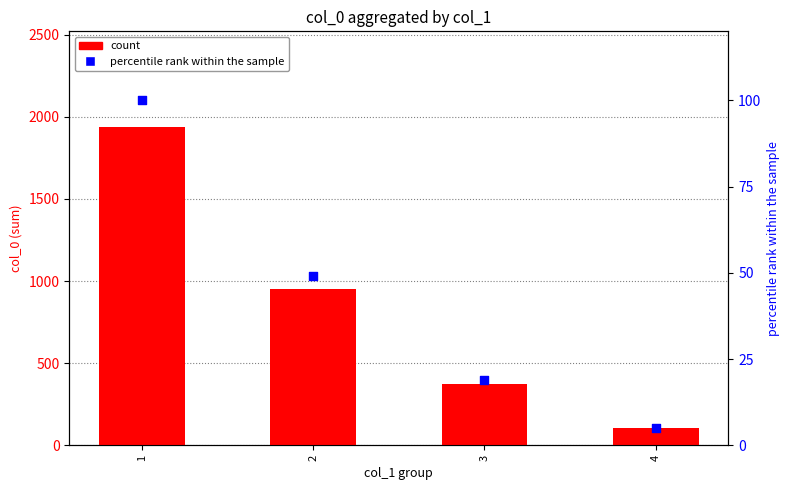

What are all the series names shown in the legend?

count, percentile rank within the sample